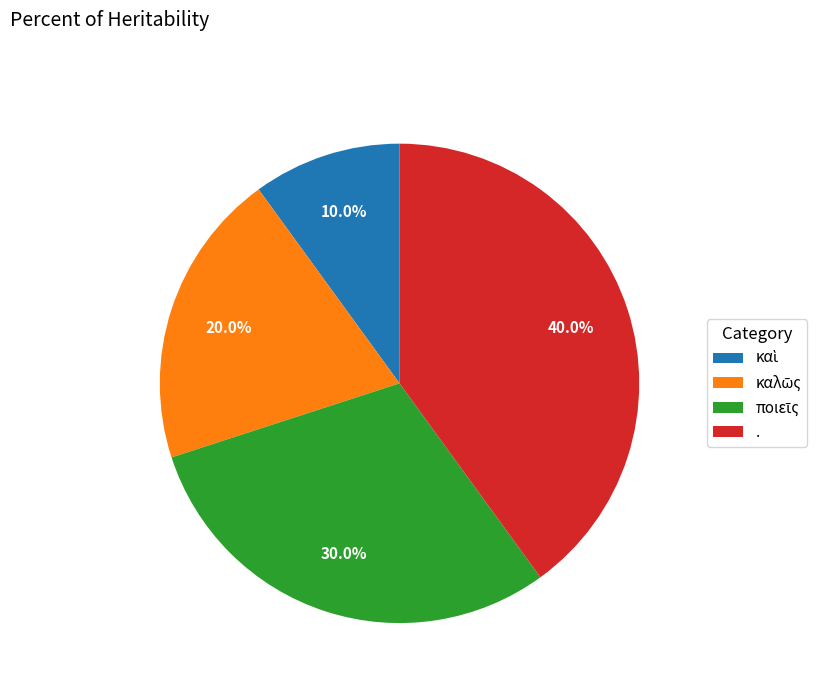

What is the largest slice in the pie chart?

.